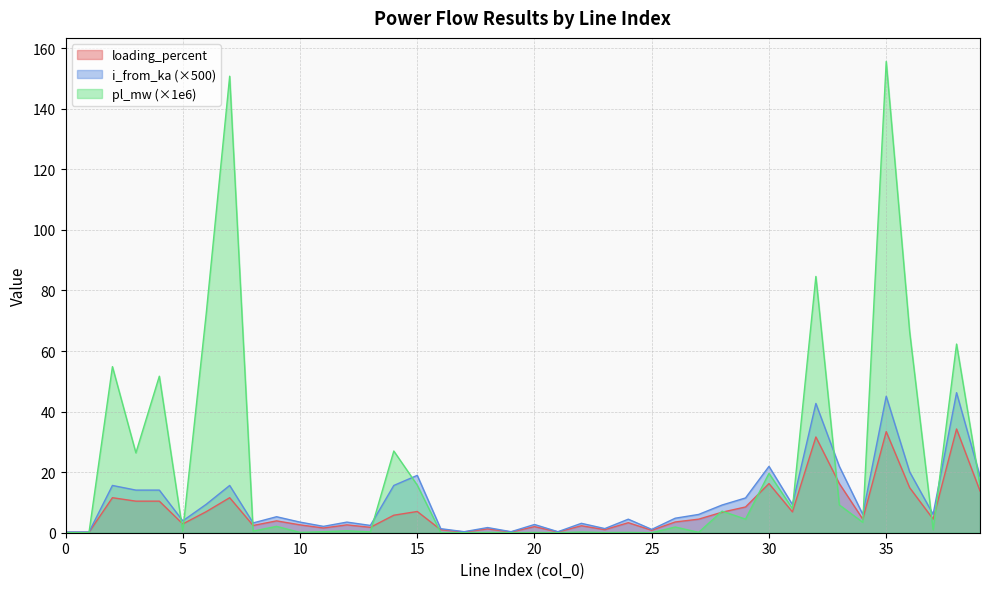

Between 35 and 23, which is larger?

35